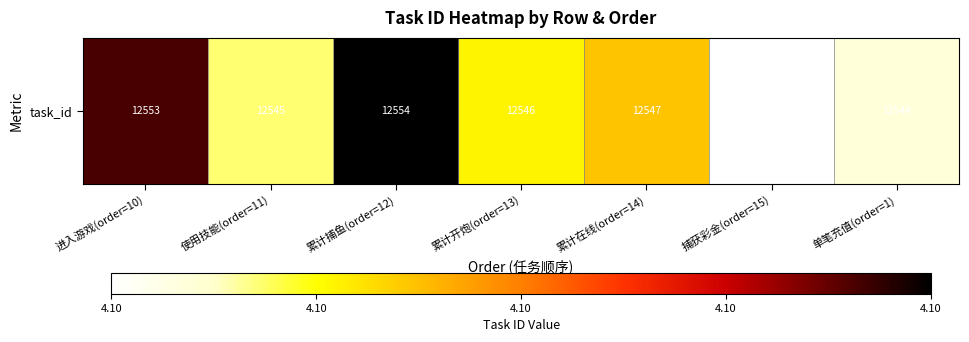

Count the number of data series in this chart.

1